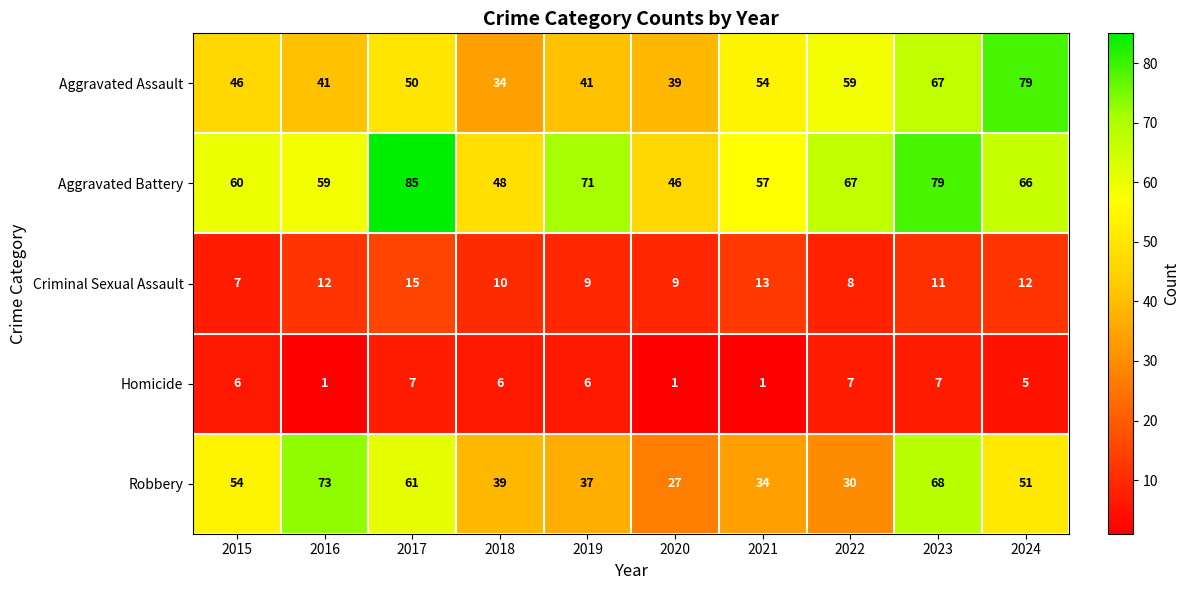

At which label is Aggravated Battery closest to 65?

2024